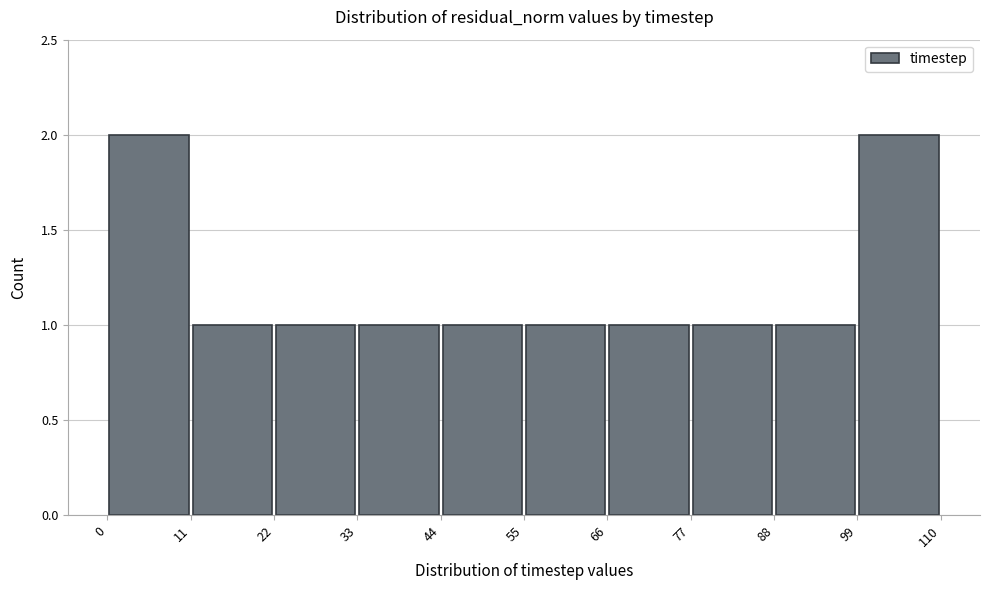

What is the height of the bar covering 88 to 99 on the x-axis? The values are not printed on the chart, so give them approximately, as read against the axis.

1